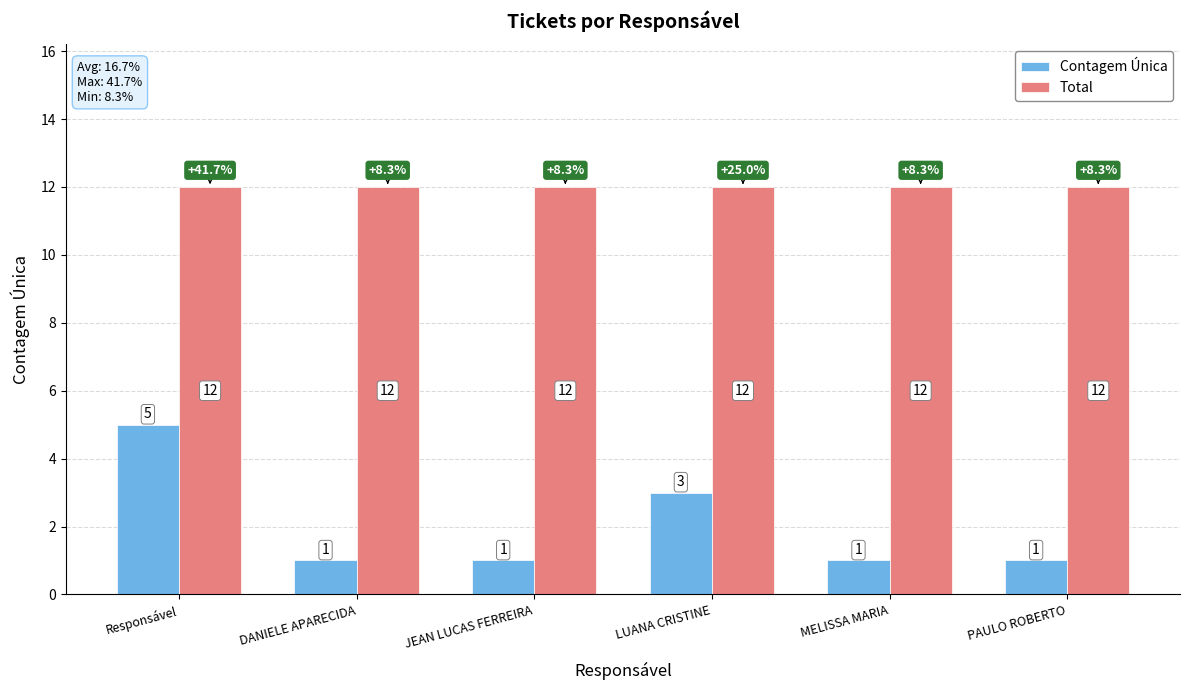

Reading left to right, transcribe all the data shown in this chart.

Contagem Única: Responsável=5	DANIELE APARECIDA=1	JEAN LUCAS FERREIRA=1	LUANA CRISTINE=3	MELISSA MARIA=1	PAULO ROBERTO=1
Total: Responsável=12	DANIELE APARECIDA=12	JEAN LUCAS FERREIRA=12	LUANA CRISTINE=12	MELISSA MARIA=12	PAULO ROBERTO=12